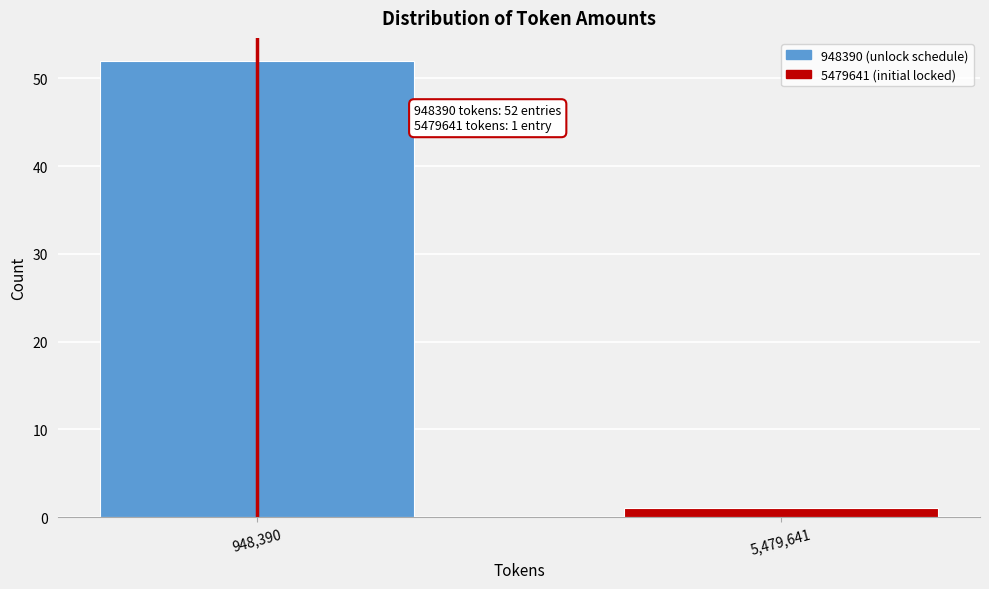

Reading left to right, transcribe all the data shown in this chart.

52	1